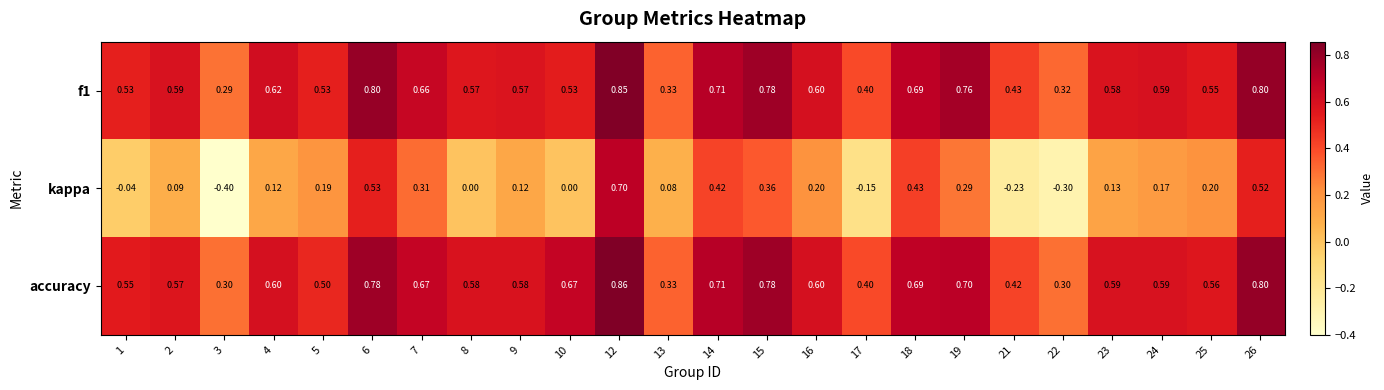

Which series has the largest total across all categories?

accuracy